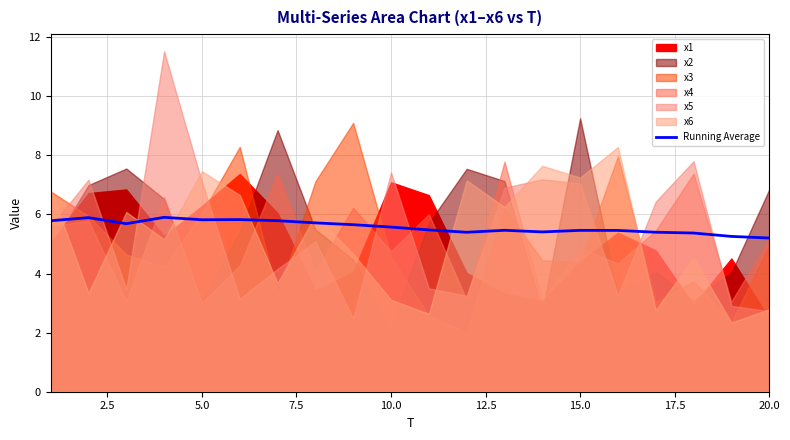

Count the number of categories in the chart.

20